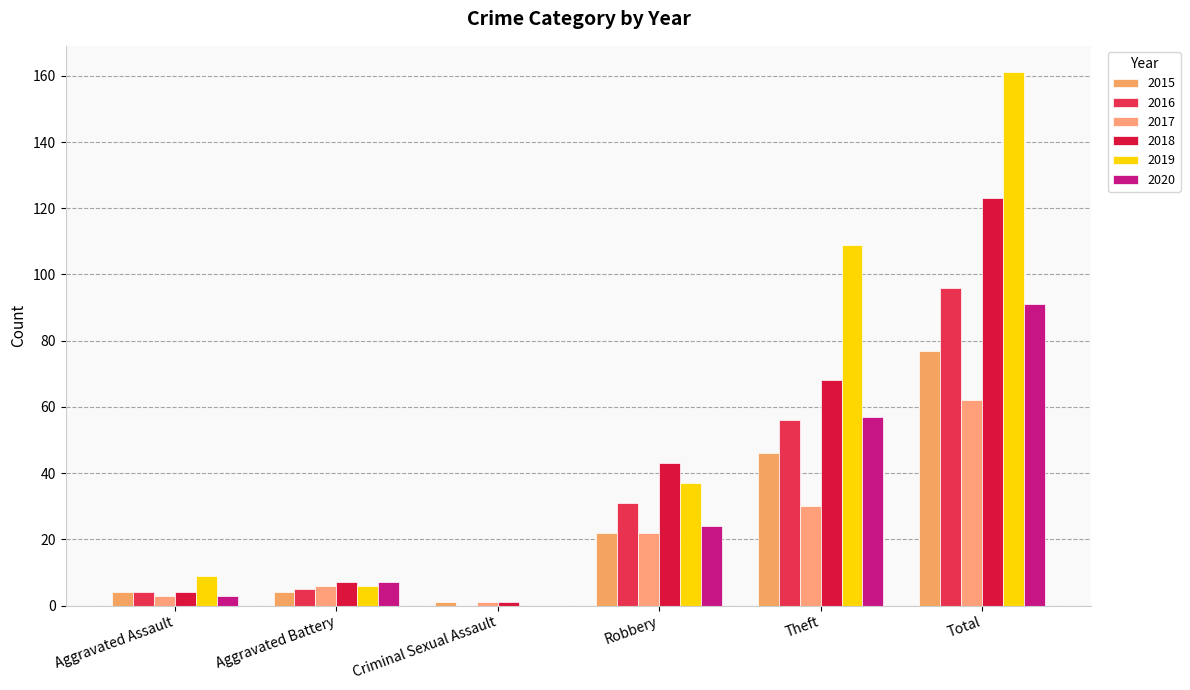

At how many categories does at least one series exceed 154?

1